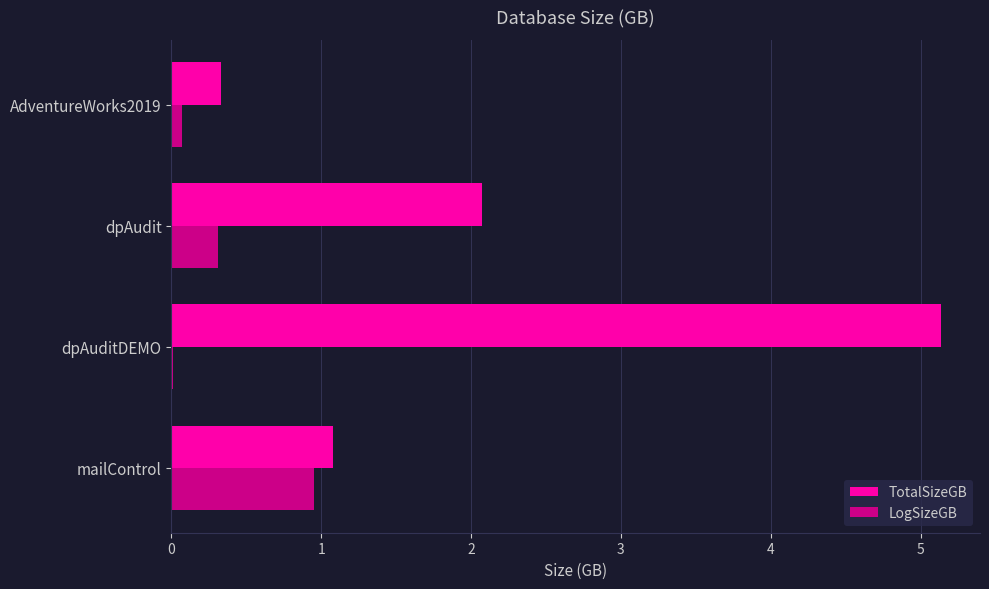

Is the value of LogSizeGB at mailControl greater than the value of TotalSizeGB at dpAudit?

No